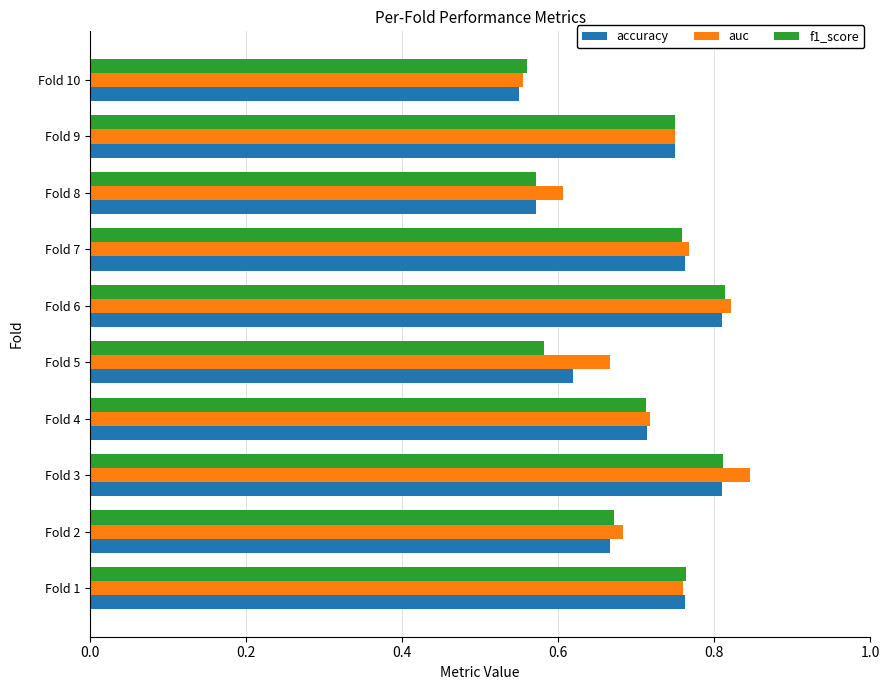

Between Fold 3 and Fold 7, which series saw the biggest shift?

auc